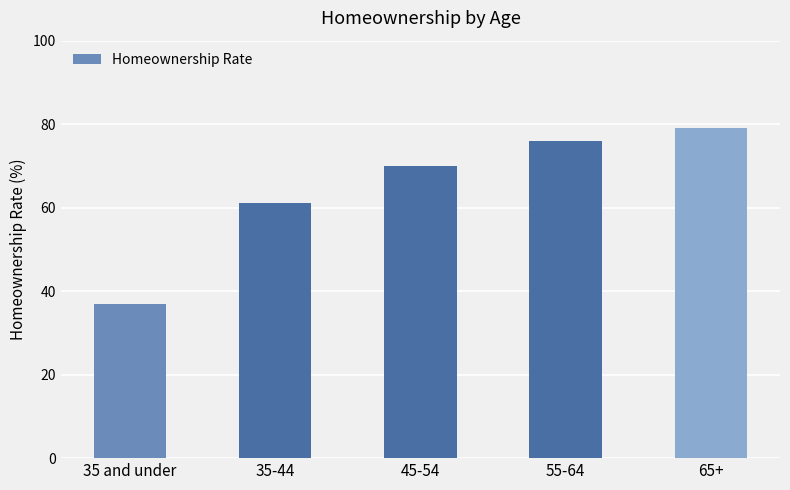

Read the value at 35 and under, to the nearest 5.

35